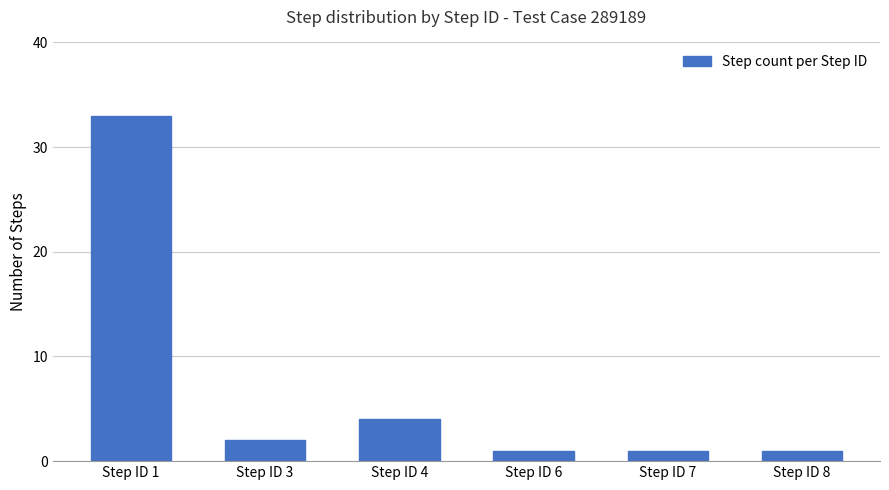

Approximately how many times larger is the value at Step ID 7 compared to Step ID 6?

1.0